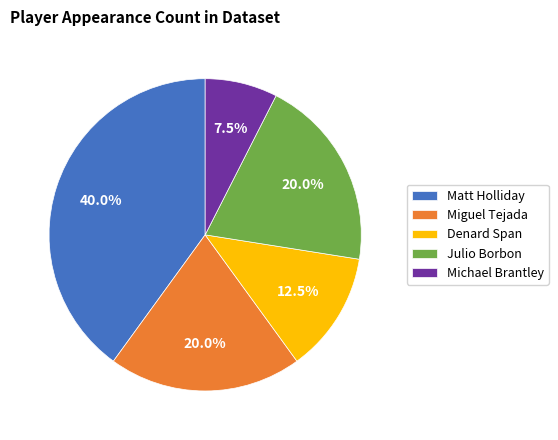

True or false: Michael Brantley accounts for 15% of the total.

False